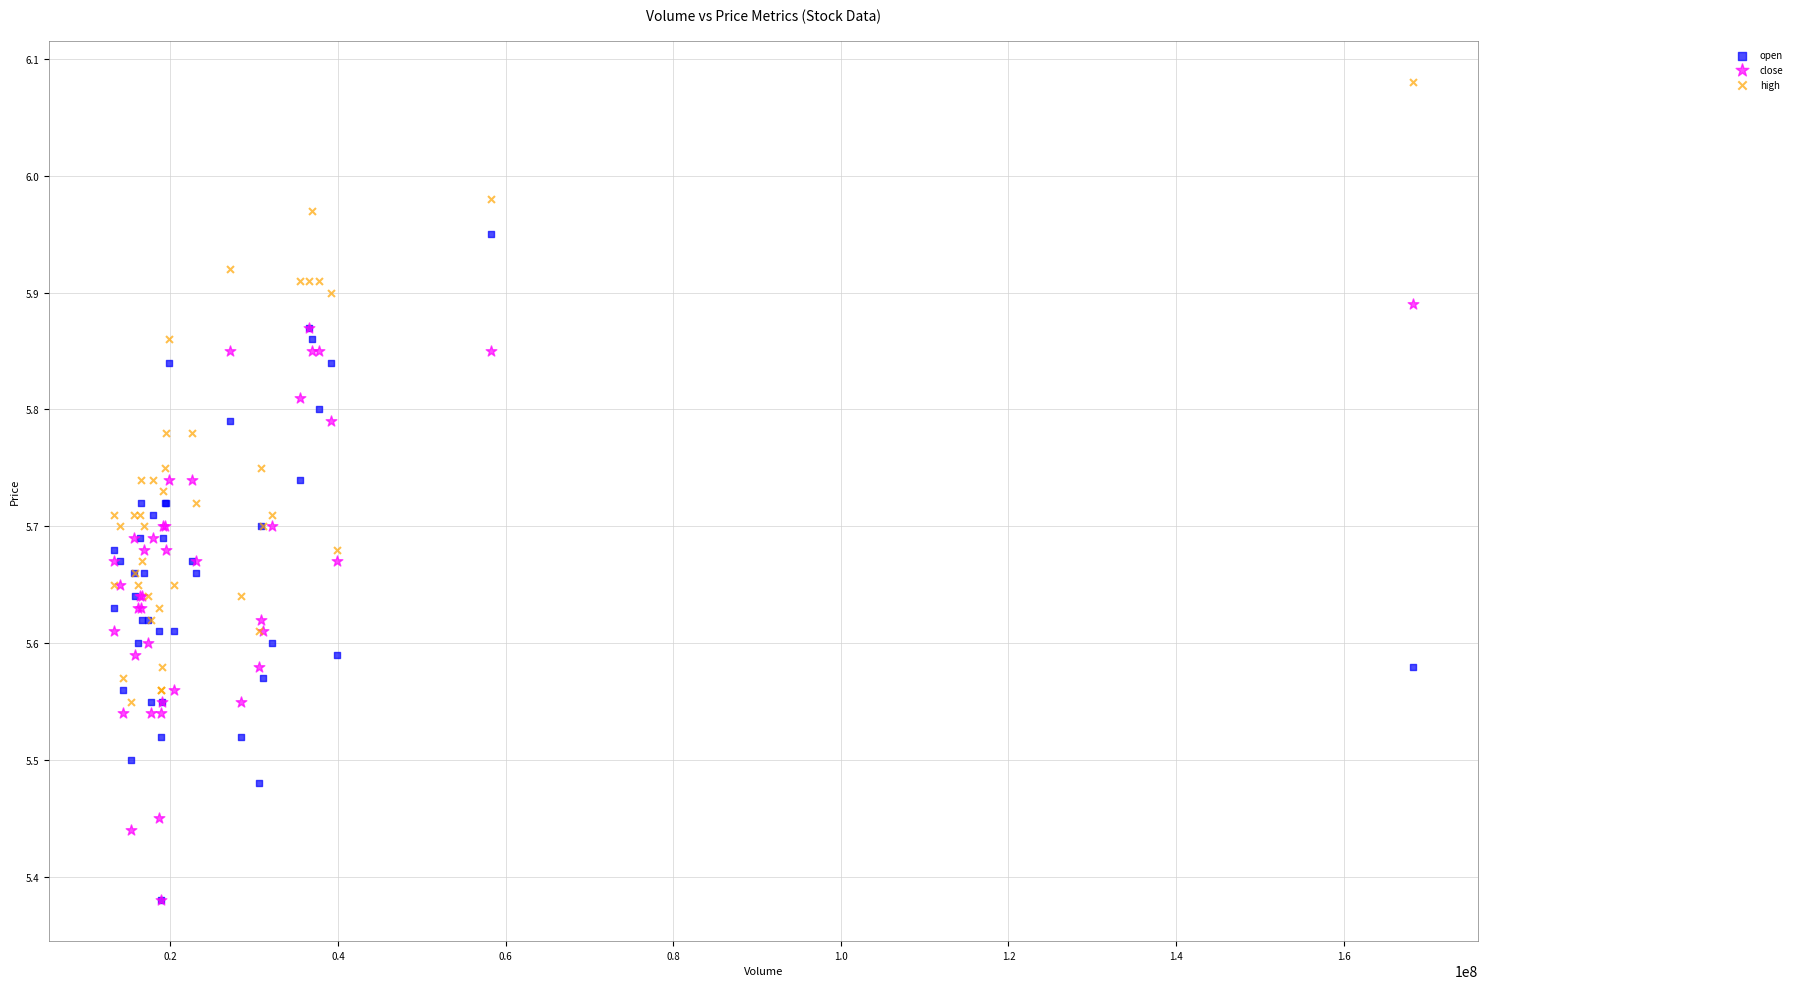

What are all the series names shown in the legend?

open, close, high